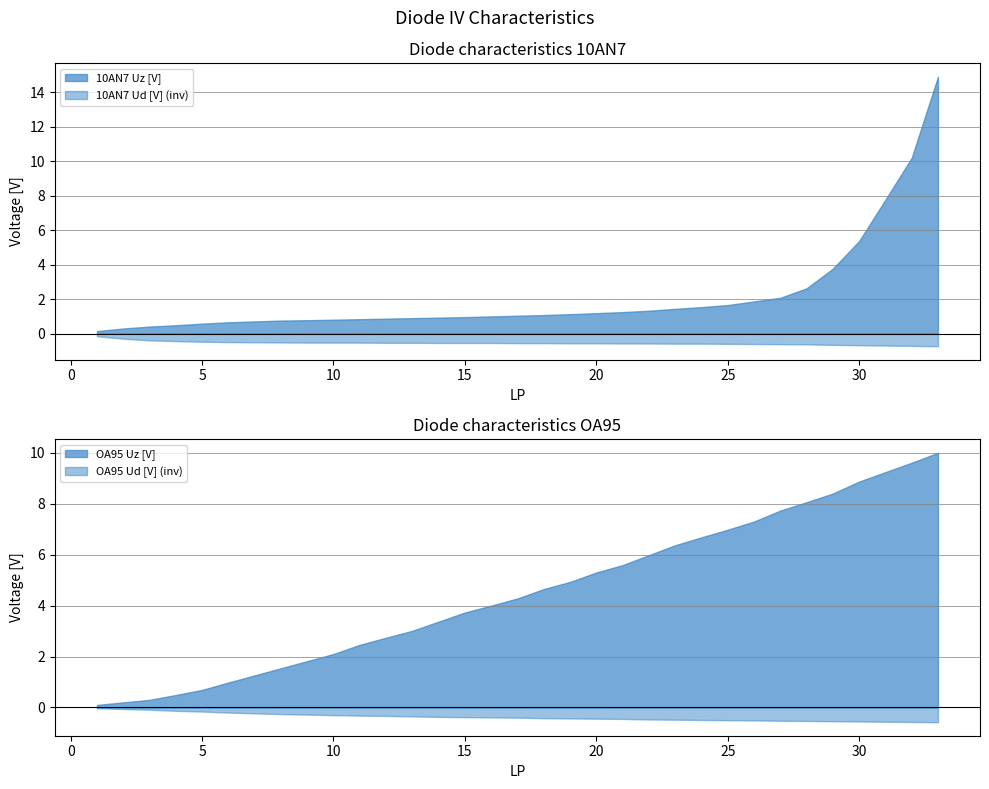

What is the difference between the maximum and minimum values in the 10AN7_Ud series?

0.6